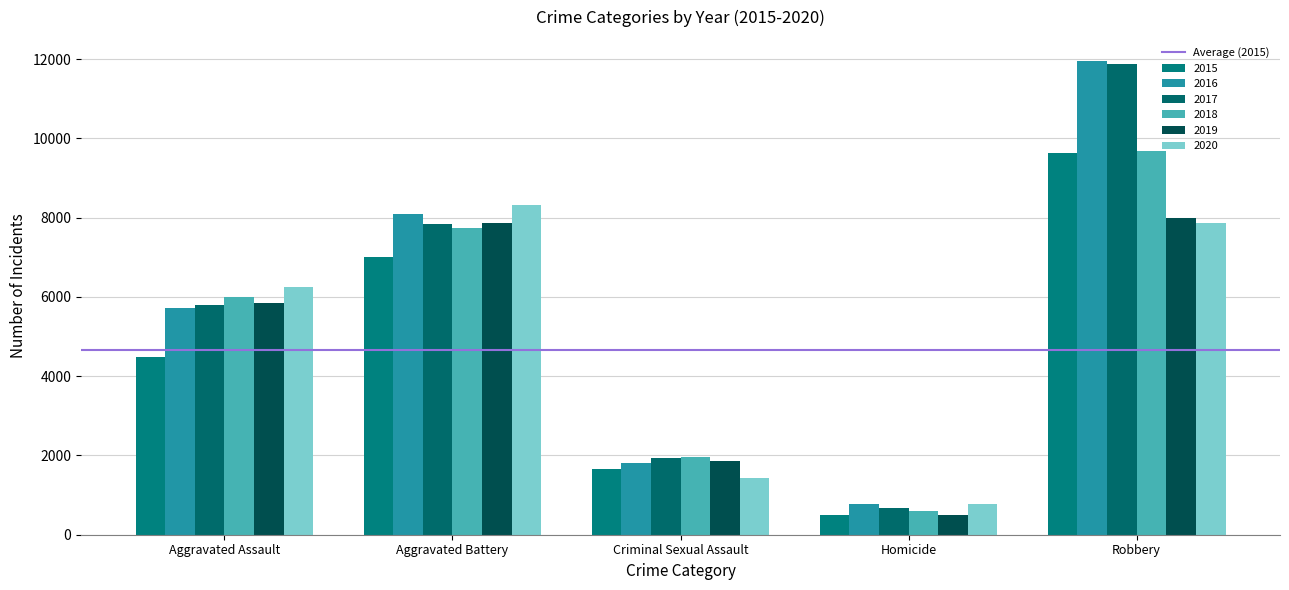

What is the sum of all 2017 values?

28115